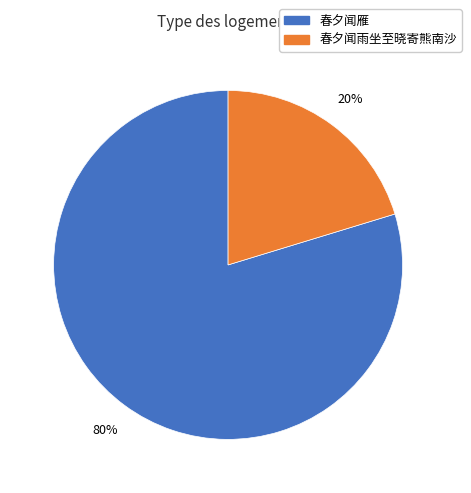

To the nearest percent, what is the average slice percentage?

50%